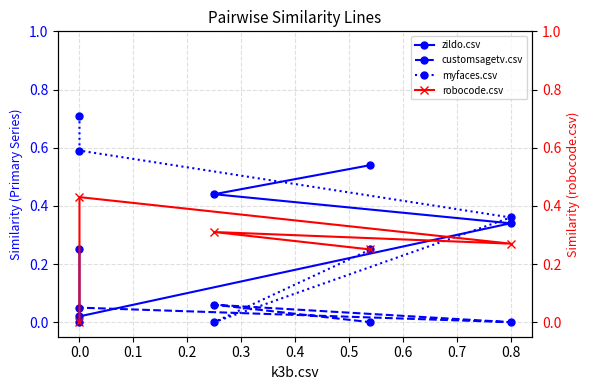

Which series has the widest spread of values?

myfaces.csv